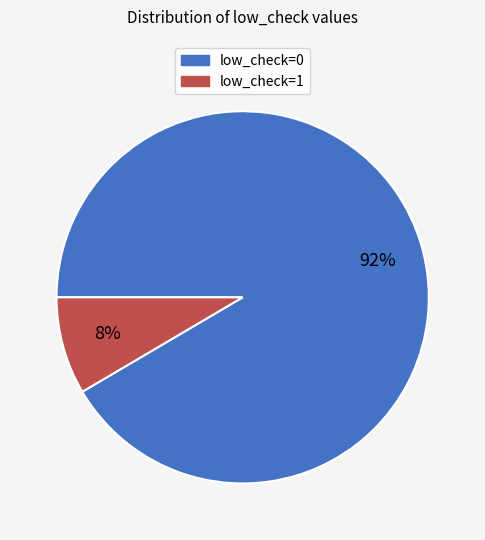

To the nearest percent, what percentage of the pie is low_check=1?

8%